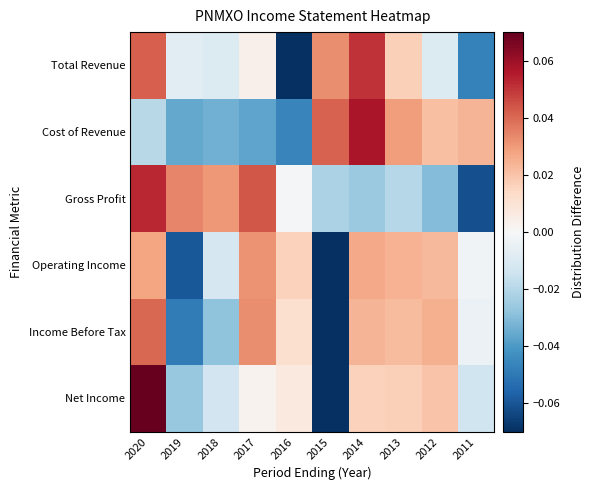

Which series has the largest total across all categories?

Gross Profit